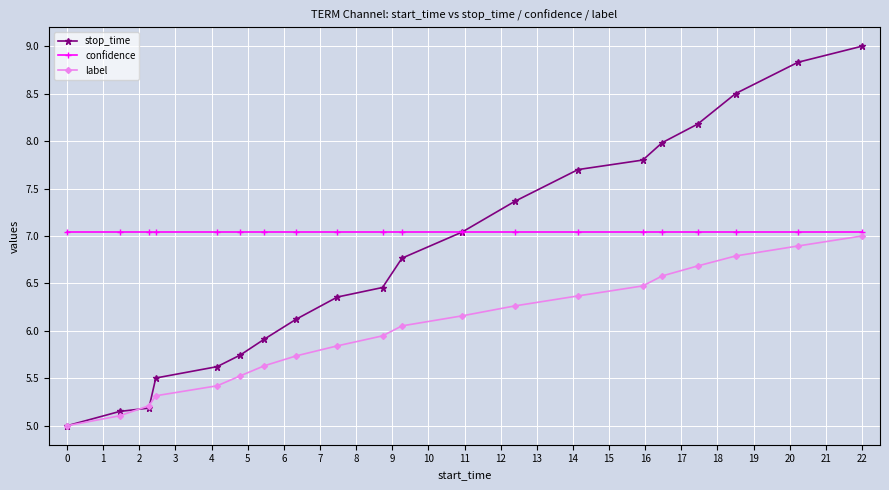

At how many categories does at least one series exceed 6?

20